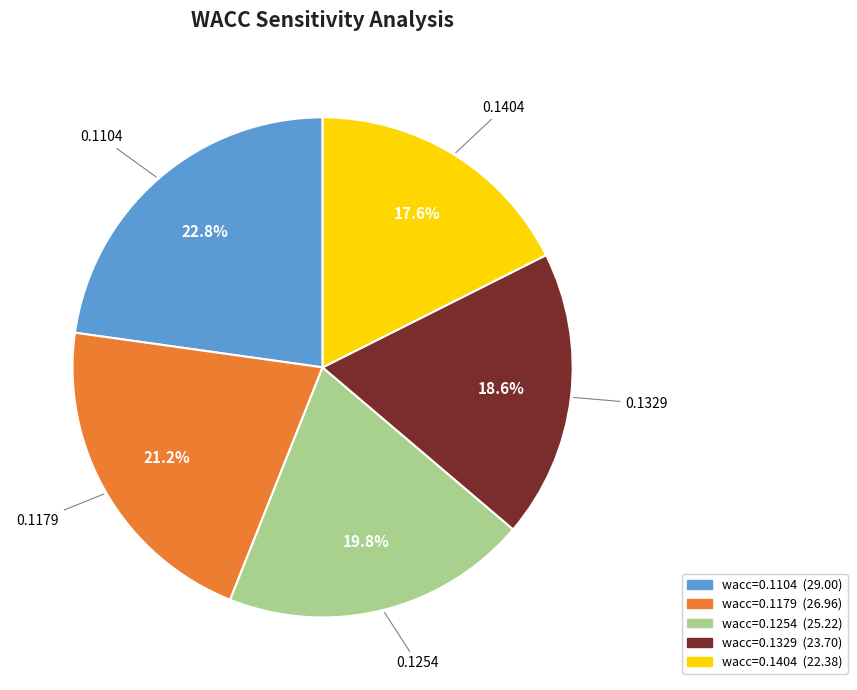

Is the sum of 0.1254 and 0.1179 greater than half?

No